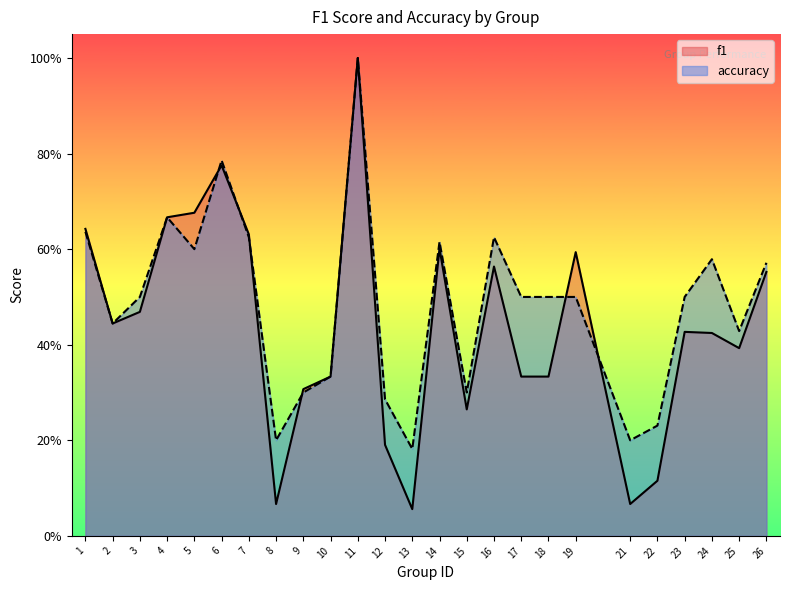

List the labels in order of f1 value, largest first.

11, 6, 5, 4, 1, 7, 14, 19, 16, 26, 3, 2, 23, 24, 25, 10, 17, 18, 9, 15, 12, 22, 8, 21, 13